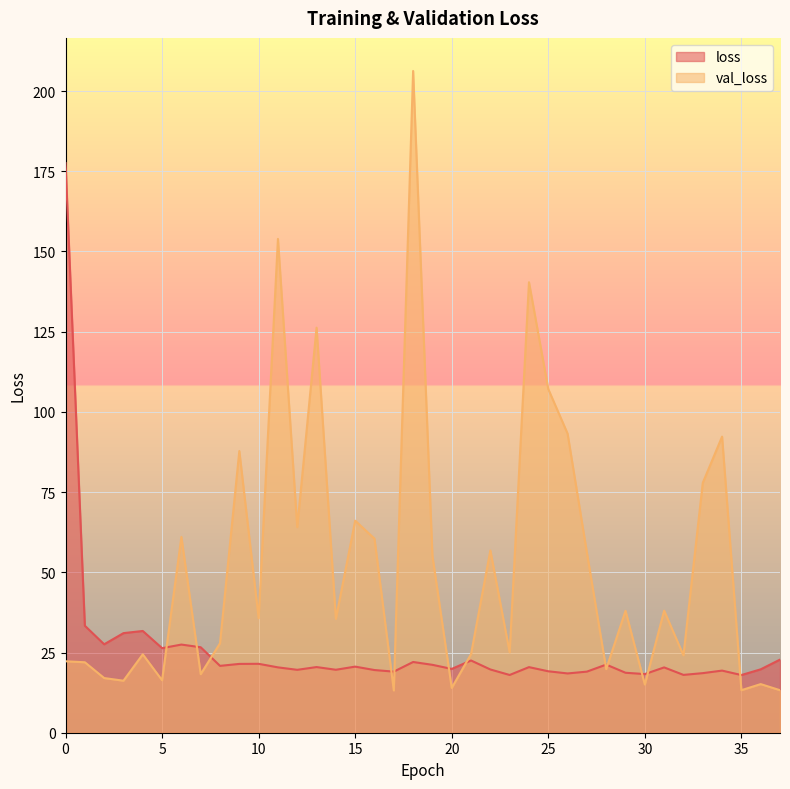

List the labels in order of loss value, smallest first.

35, 23, 32, 30, 26, 33, 29, 27, 17, 25, 34, 16, 12, 14, 22, 36, 20, 31, 11, 24, 13, 15, 8, 19, 28, 9, 10, 18, 21, 37, 5, 7, 6, 2, 3, 4, 1, 0